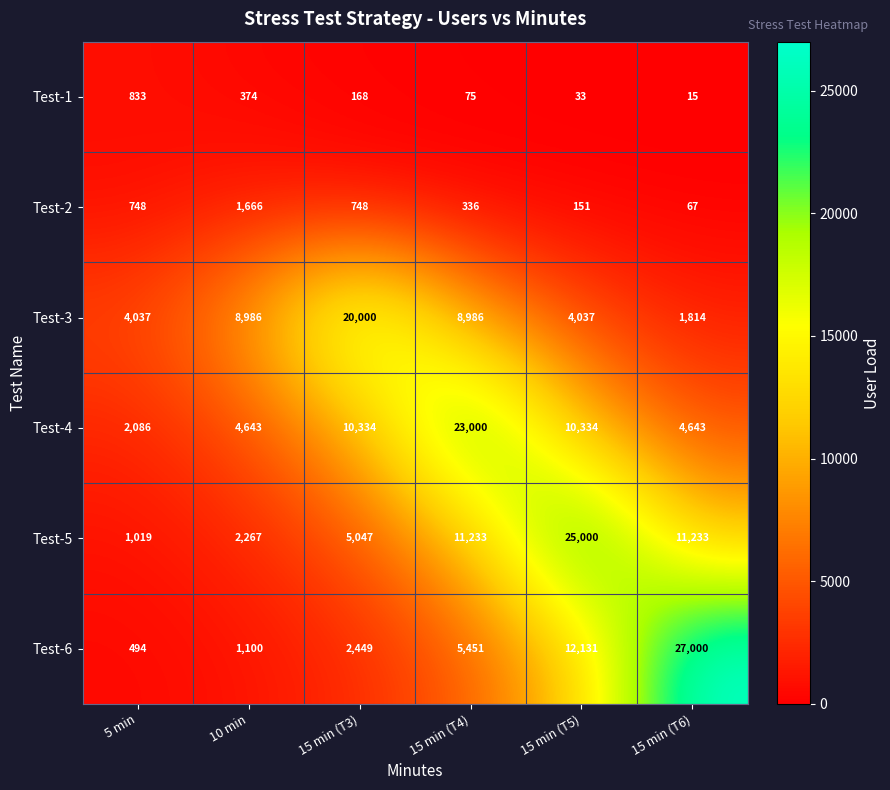

Which category has the lowest value across all series?

15 min (T6)